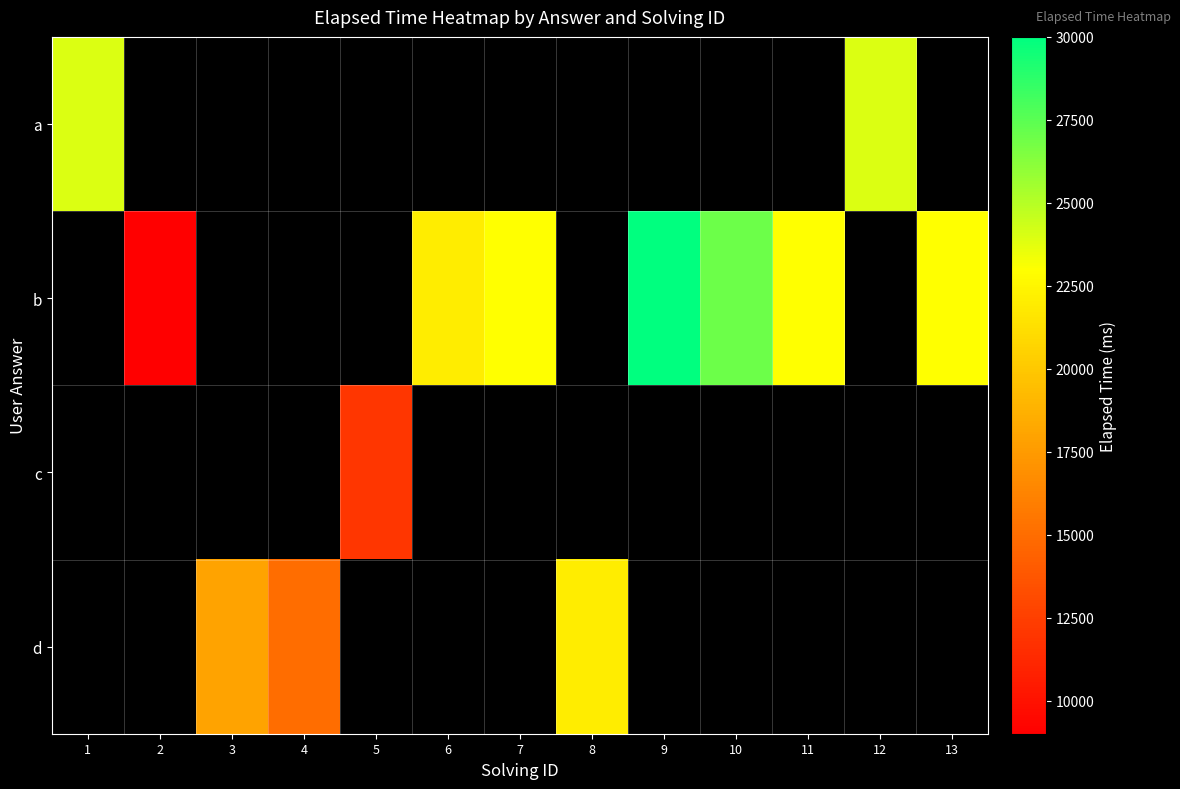

How many data points does each series have?

13